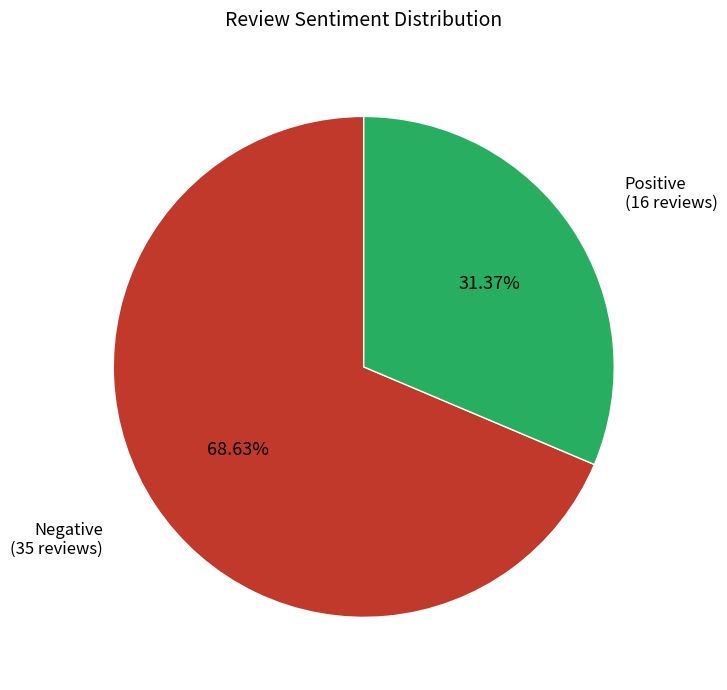

Is there a majority slice in this chart?

Yes